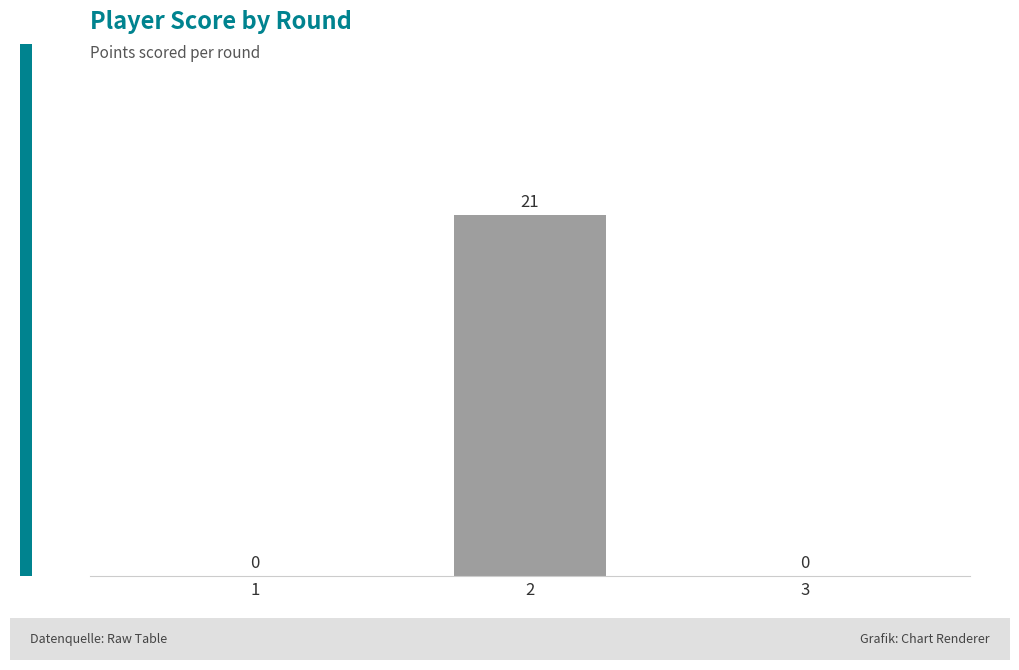

What is the sum of all values?

21